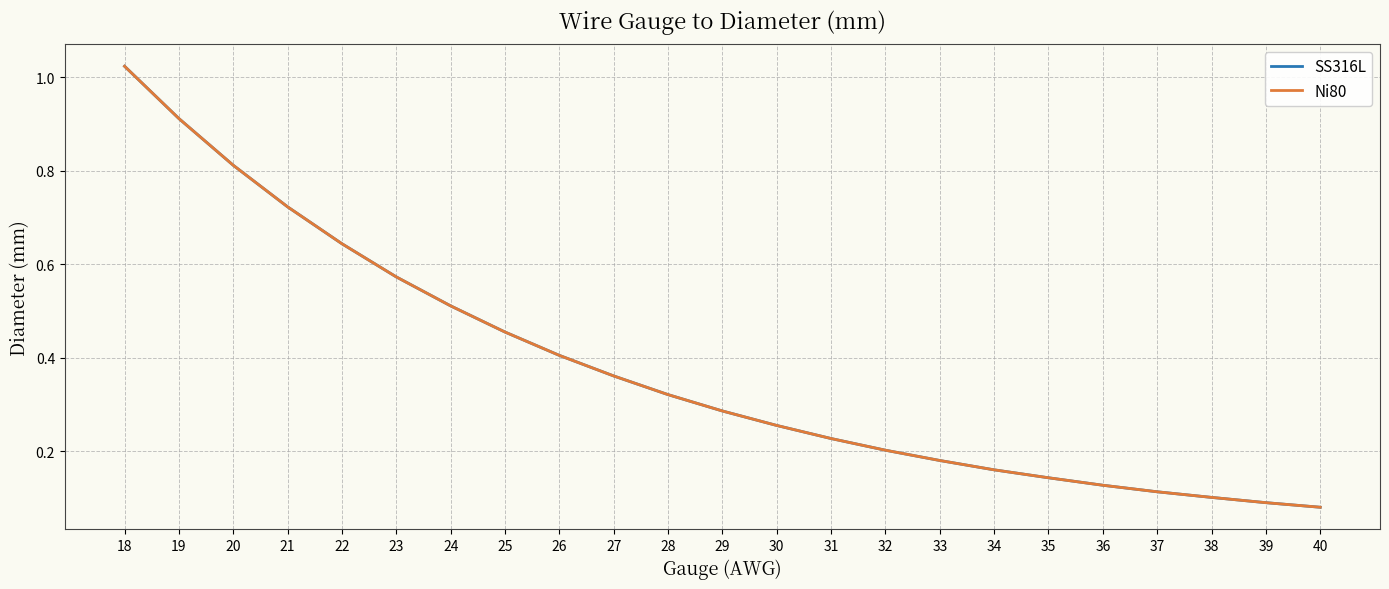

Rank the series by their maximum value, from highest to lowest.

SS316L, Ni80